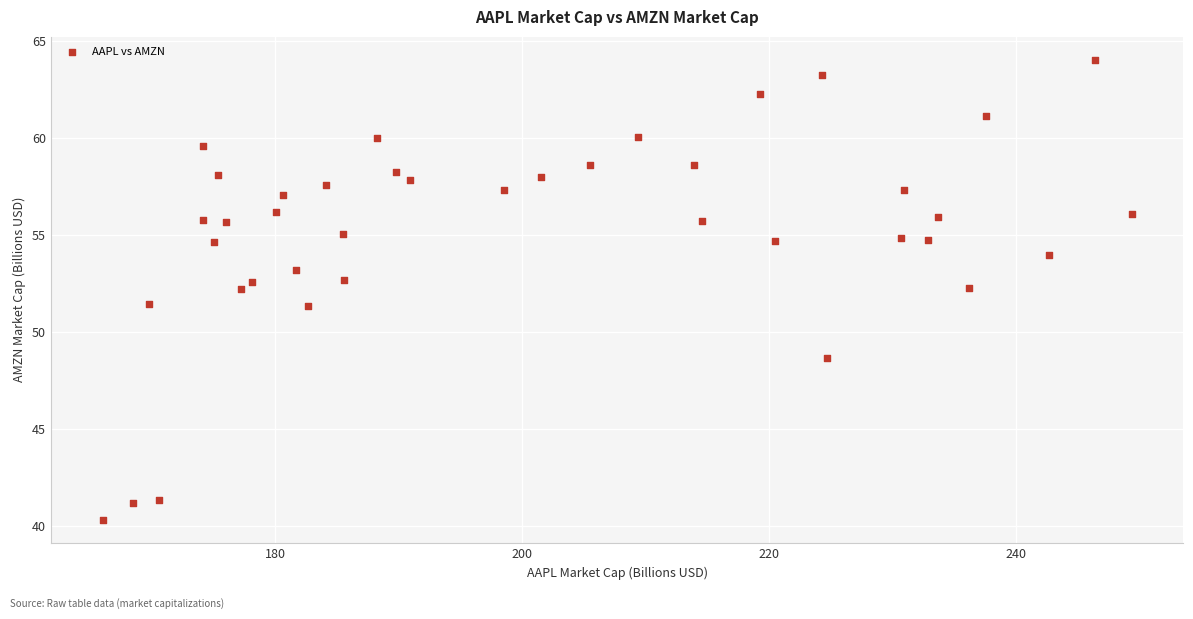

What is the range of Y values (max minus min)?

23.7